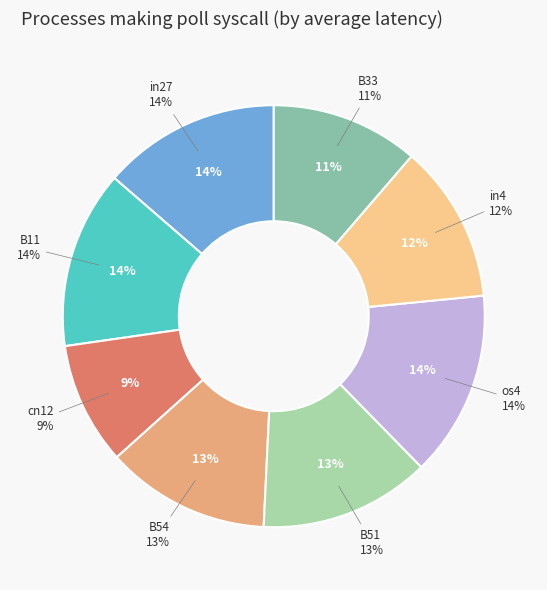

True or false: os4 accounts for 2% of the total.

False